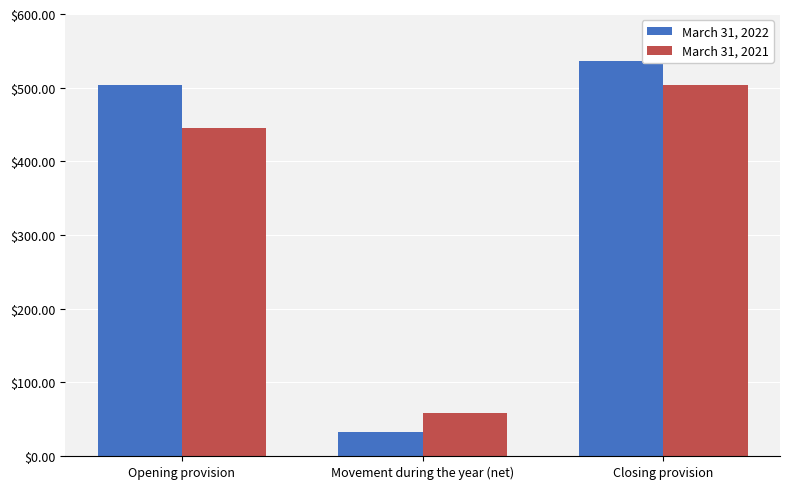

What is the sum of all March 31, 2021 values?

1007.1